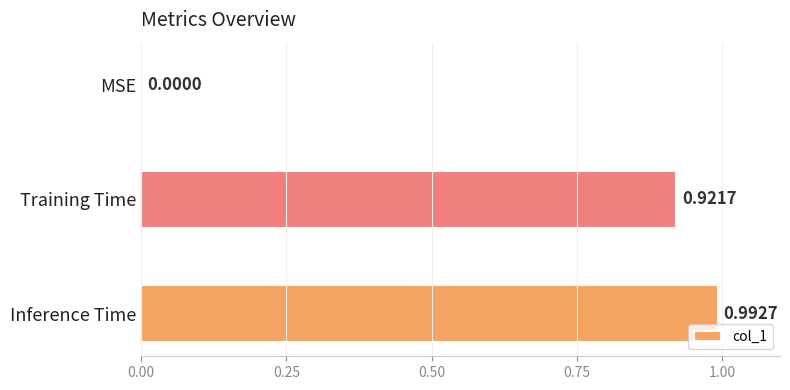

Which has a higher value, Training Time or MSE?

Training Time